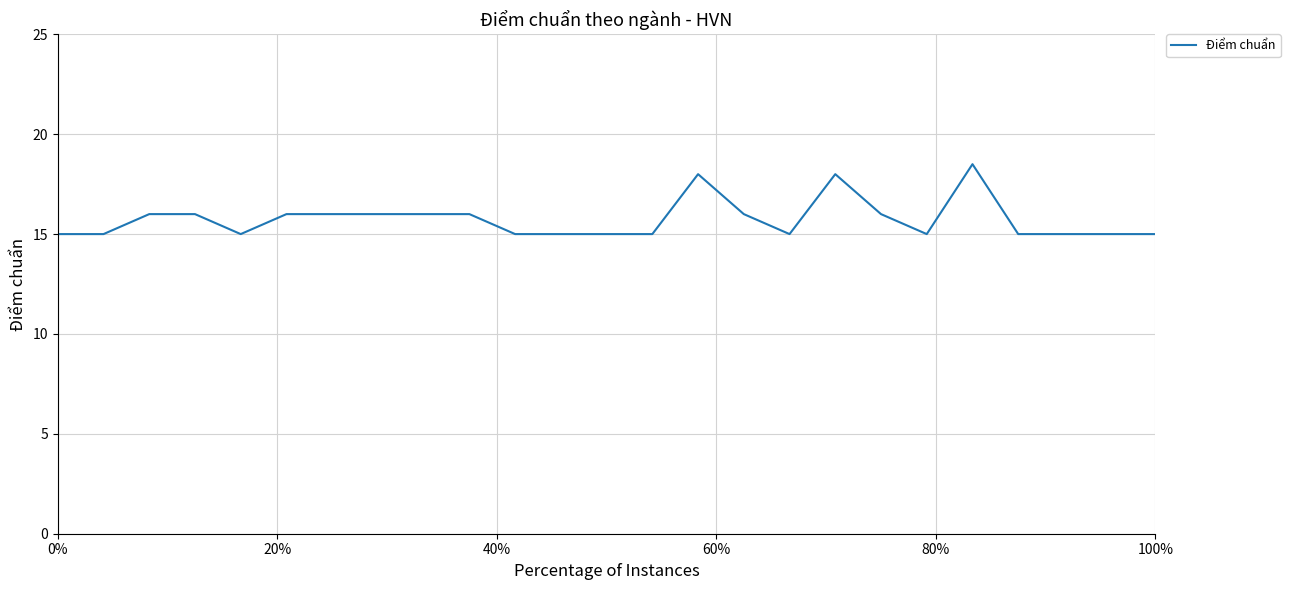

What is the greatest value displayed?

18.5